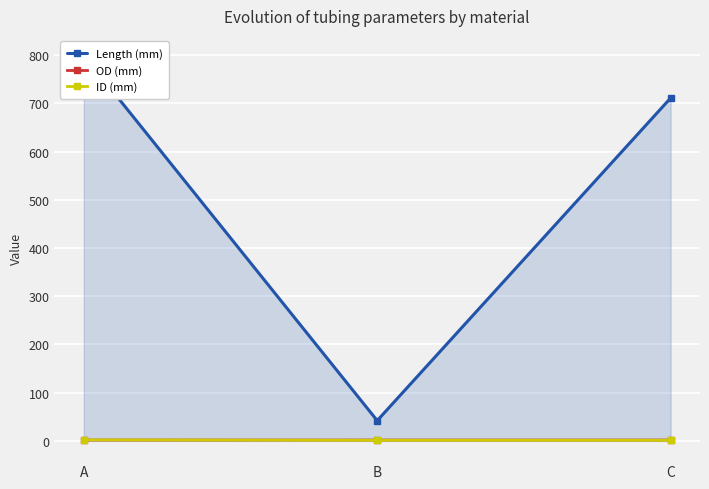

What is the value of the OD (mm) point at the 2nd from the left?

1.7